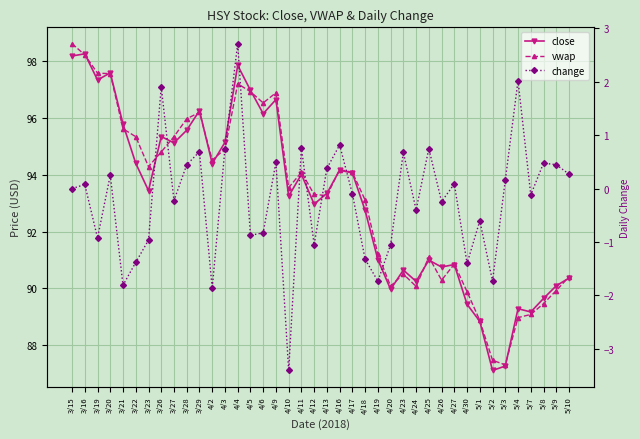

At which label is vwap closest to 92?

4/19